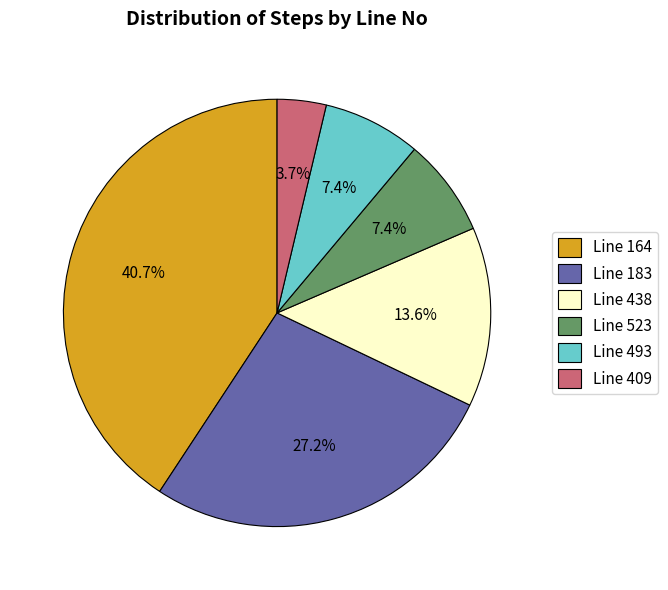

Does any single category account for the majority?

No